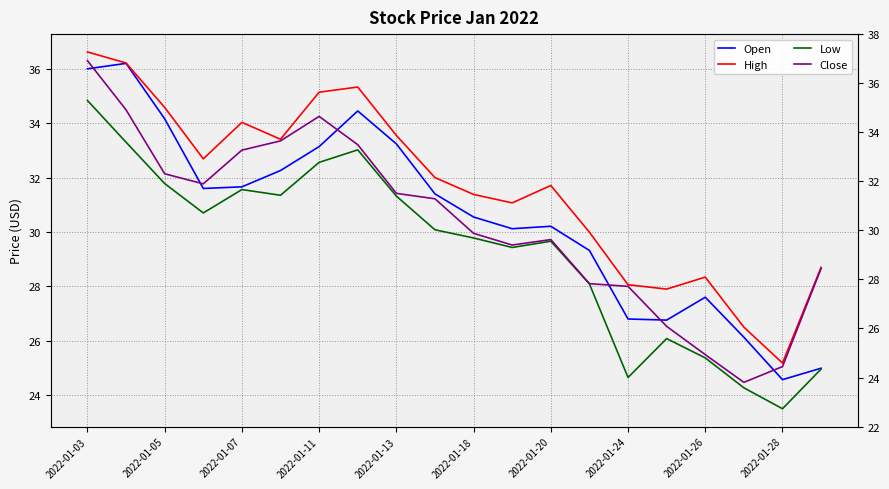

How many data points does each series have?

20